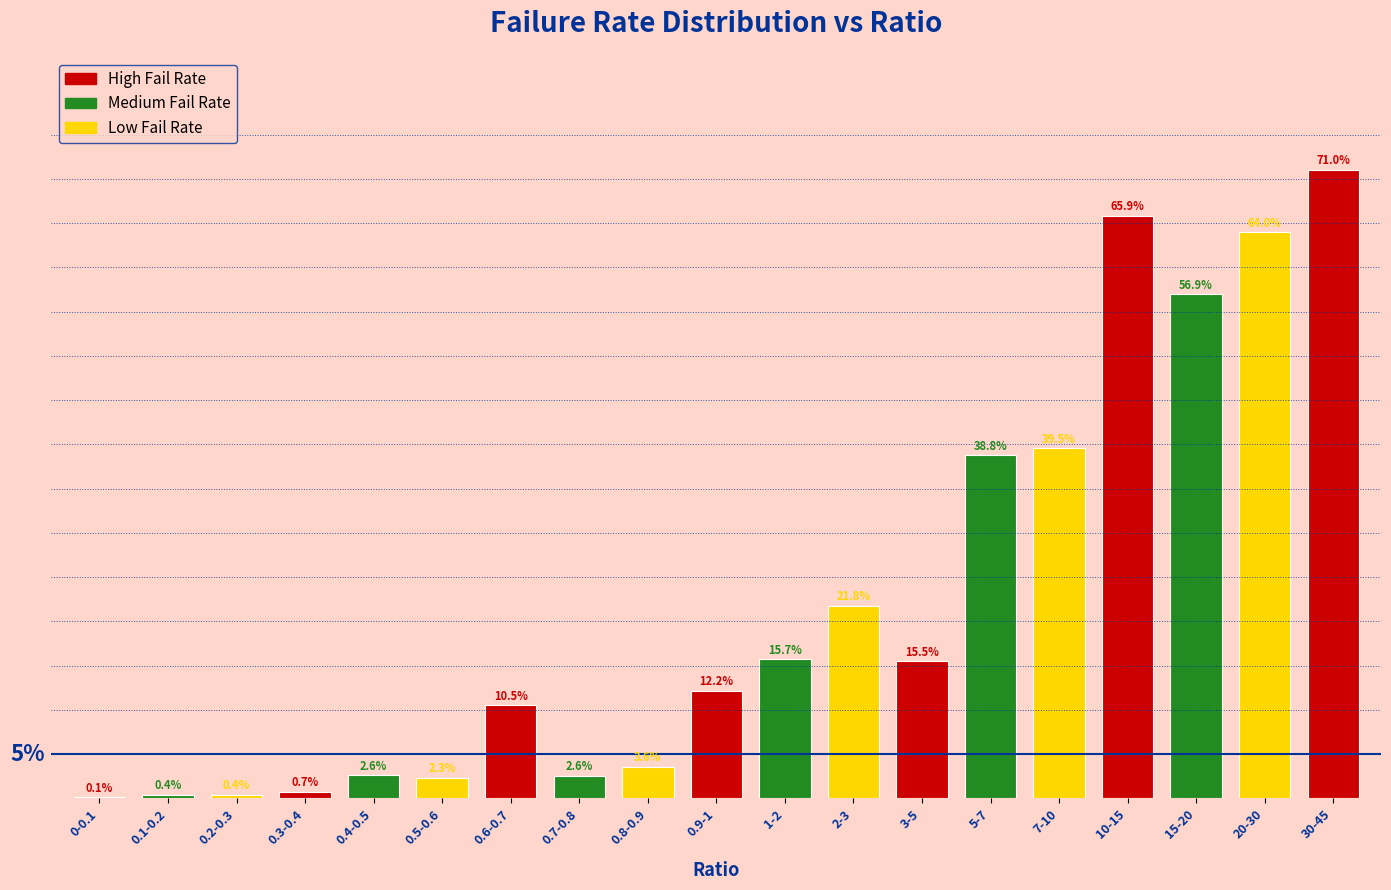

Where is the data nearest to the value 35?

5-7